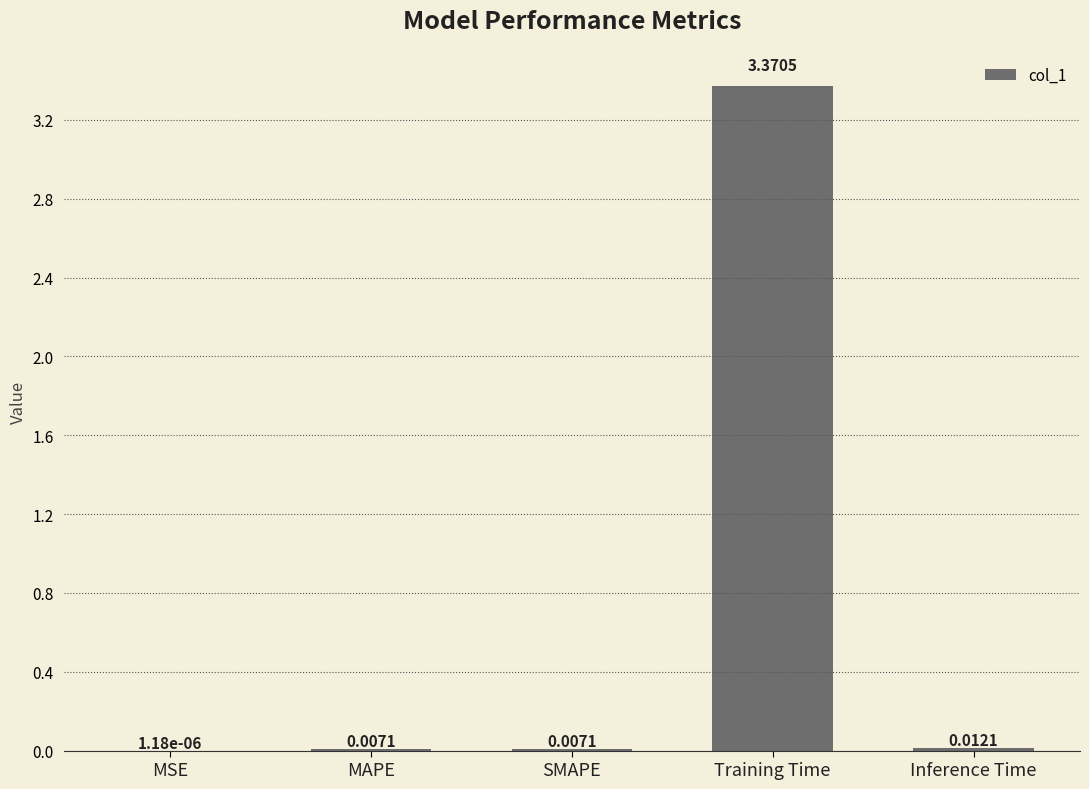

Which label corresponds to the largest value in the chart?

Training Time